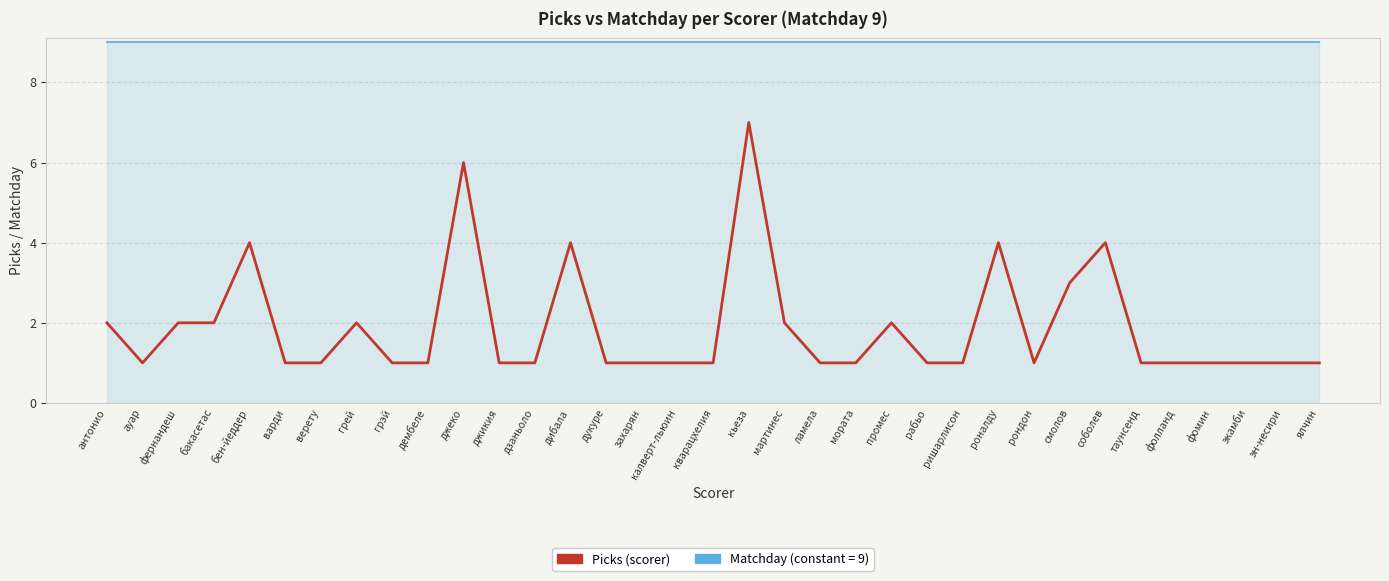

What is the total value across all series at экамби?

10